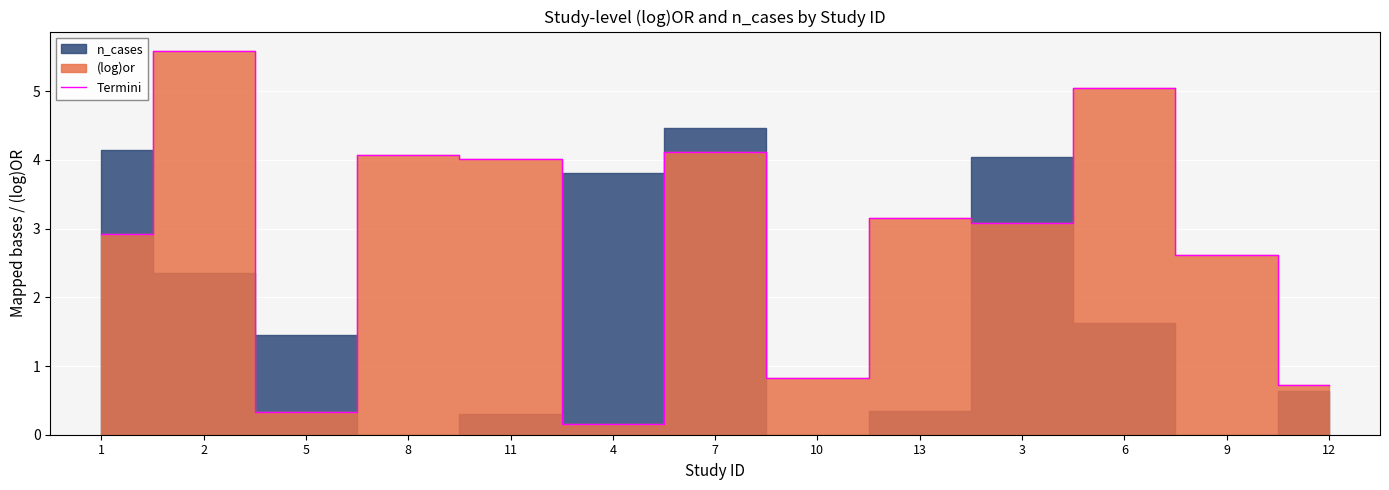

Rank the categories by value from lowest to highest.

4, 5, 12, 10, 9, 1, 3, 13, 11, 8, 7, 6, 2